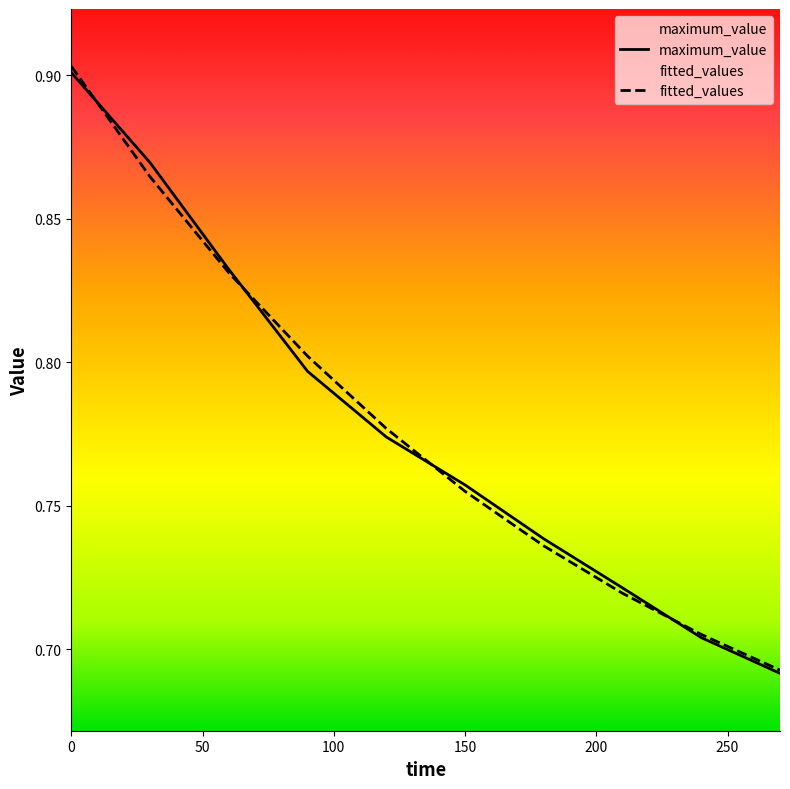

The value of maximum_value at 210 is 0.7. True or false?

True